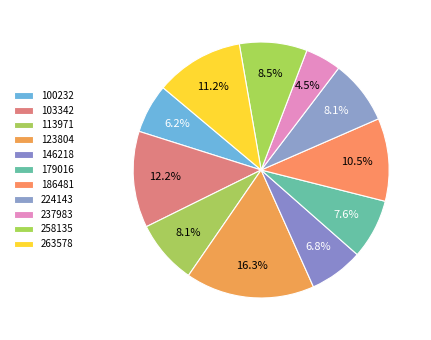

What is the ratio of the value at 224143 to the value at 186481?

0.8